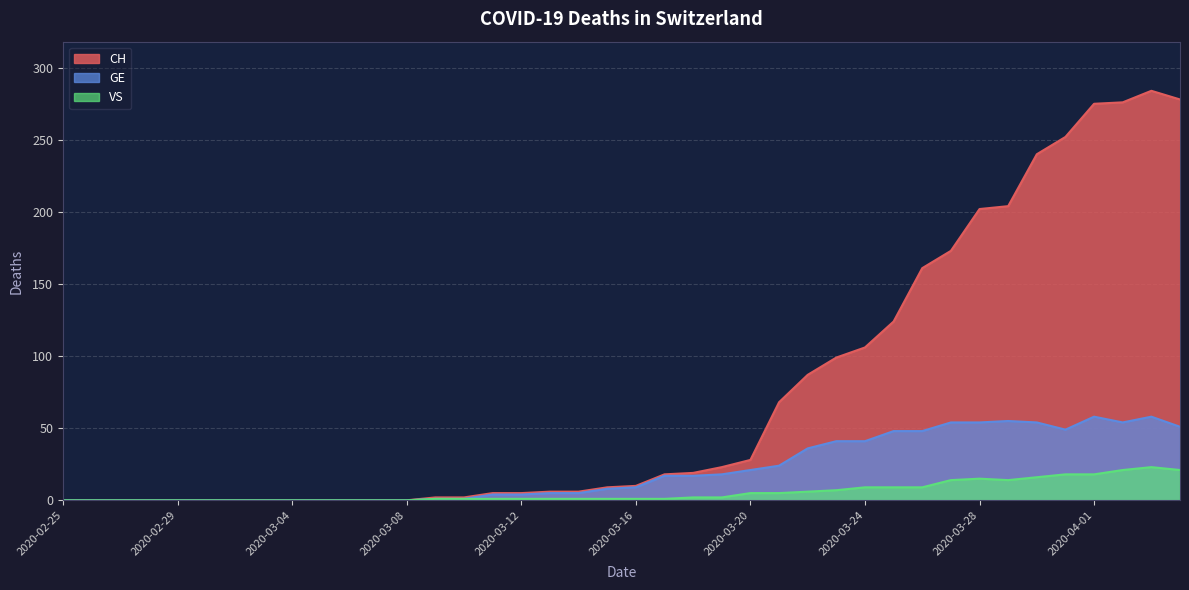

What is the label of the 6th point from the right?

2020-03-30